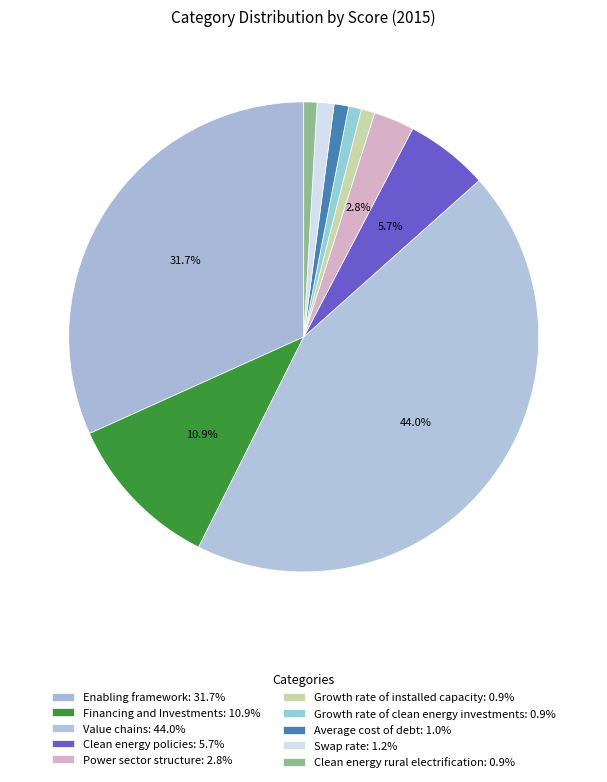

To the nearest percent, what percentage of the pie is Value chains?

44%